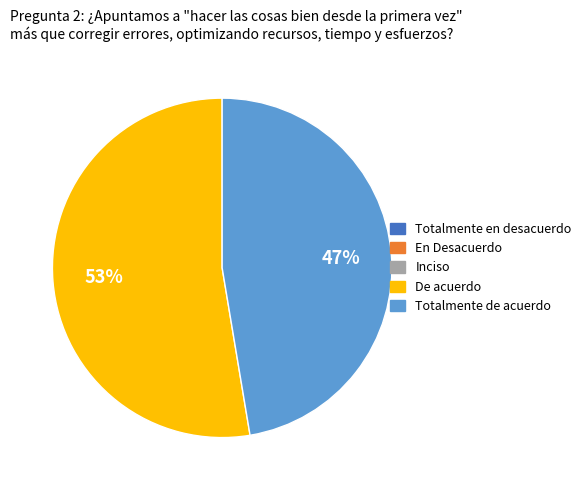

To the nearest percent, what is the average slice percentage?

50%